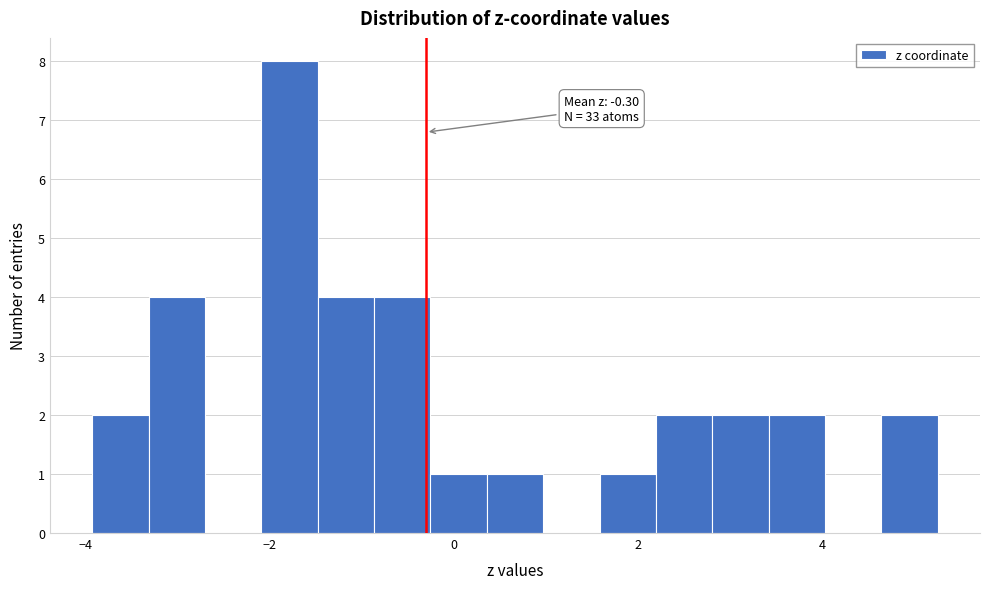

Read against the x-axis, roughly where is the centre of the tallest bar?

-1.8